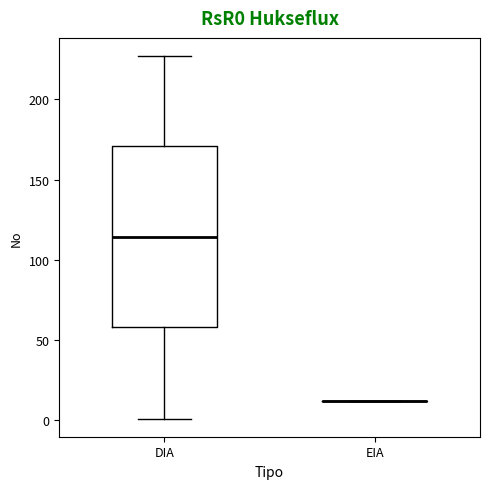

Reading left to right, transcribe this box plot: for each box, give where its median line is, the range the box spans, and where its two whiskers end, as read against the y-axis. The values are not printed on the chart, so give them approximately, as read against the axis.

DIA: median 115, box 60 to 170, whiskers 0 to 225
EIA: box collapsed to a line at 10, whiskers 10 to 10